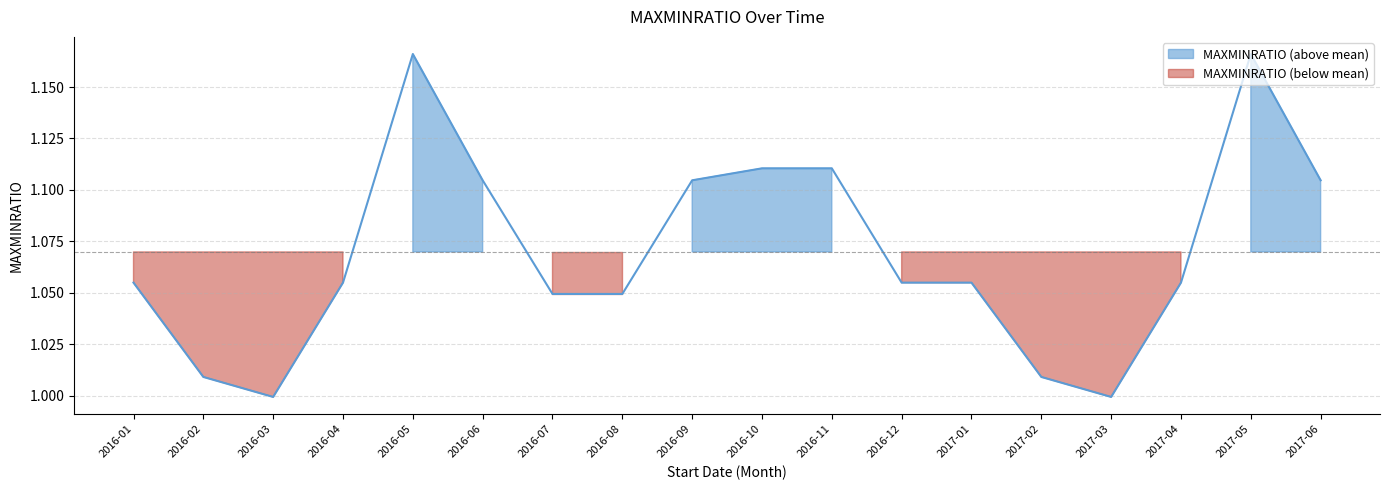

What value does the data have at 2016-01?

1.1